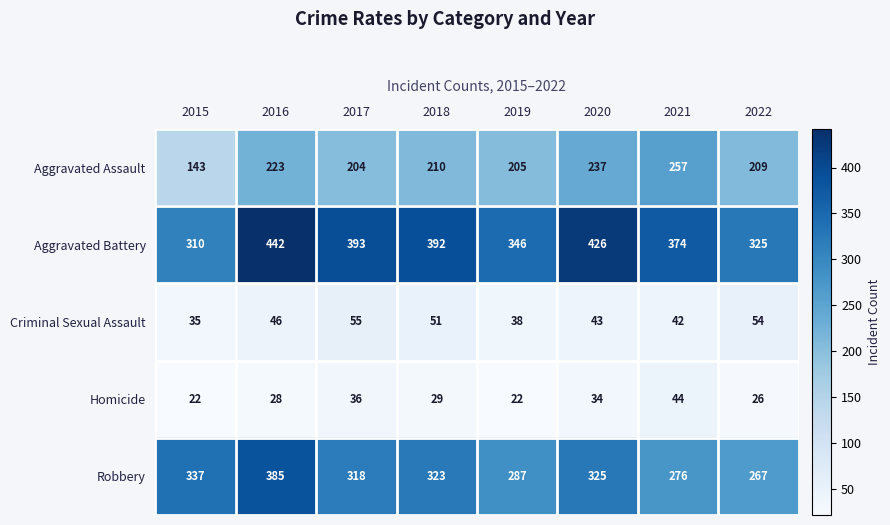

What is the smallest value displayed?

22